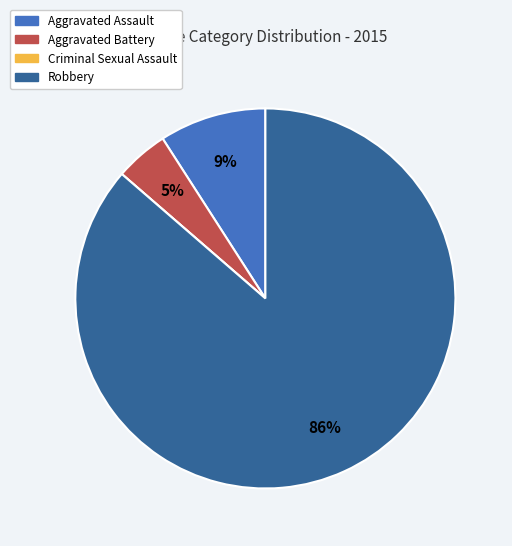

Does any single category account for the majority?

Yes